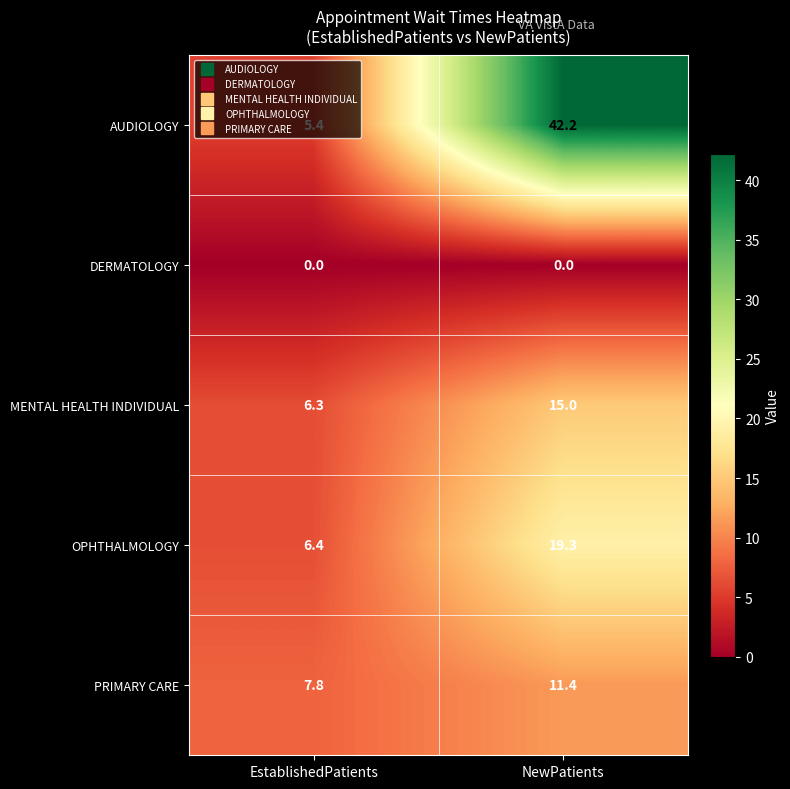

List the series in order of their peak value, lowest first.

DERMATOLOGY, PRIMARY CARE, MENTAL HEALTH INDIVIDUAL, OPHTHALMOLOGY, AUDIOLOGY